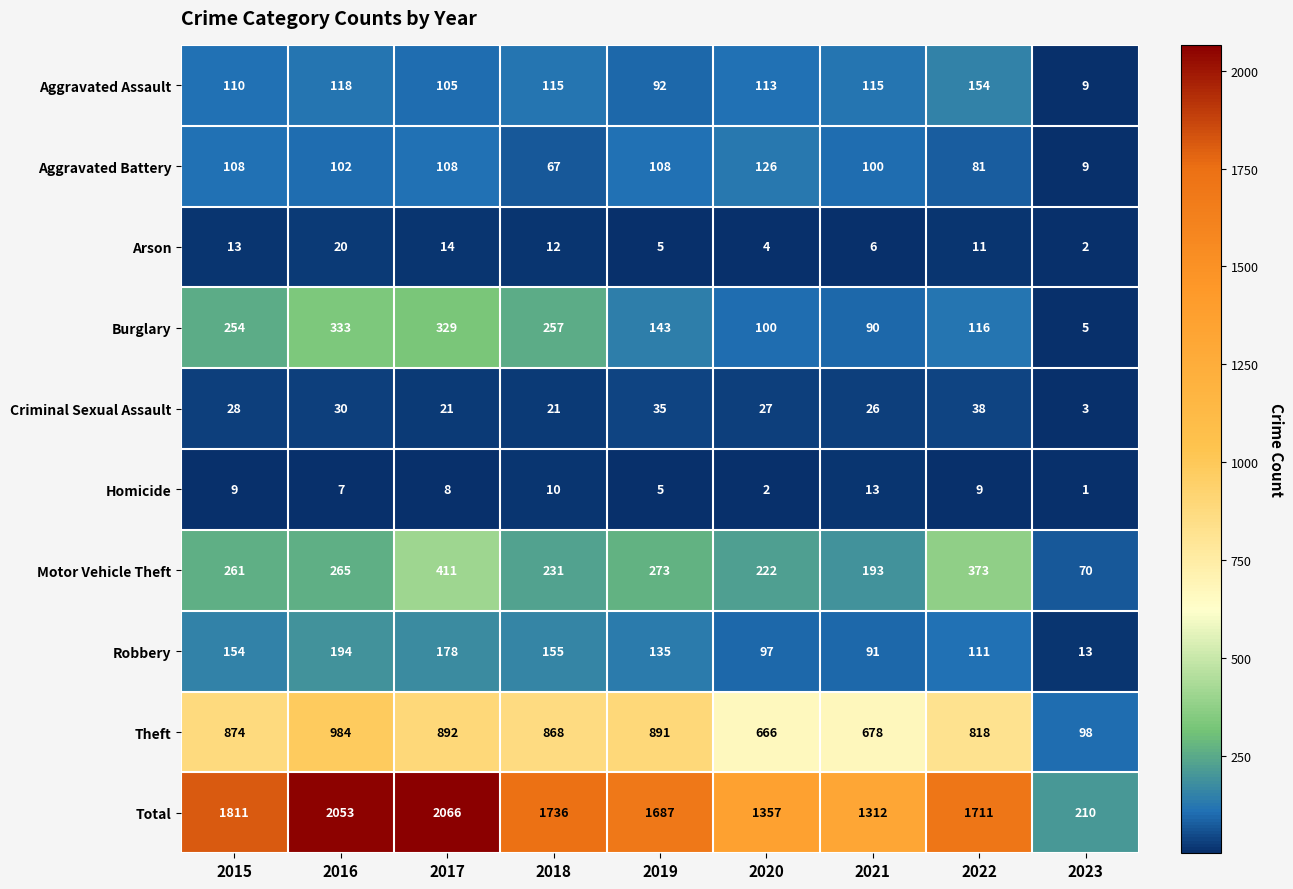

At which label does Arson first exceed 11?

2015